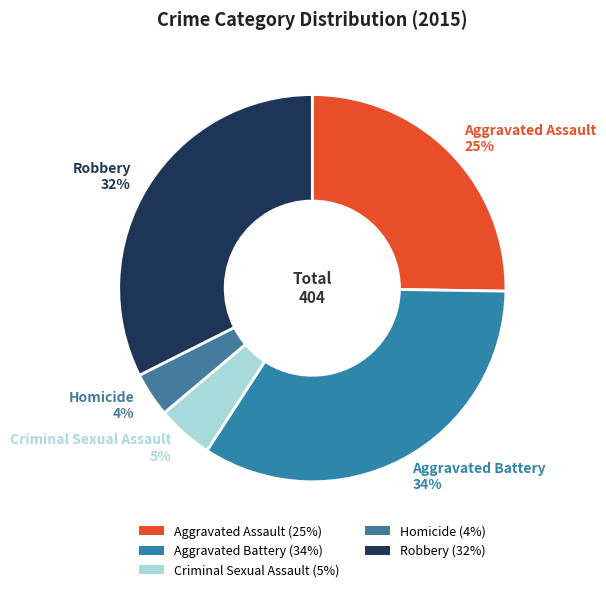

To the nearest percent, what percentage of the pie is Aggravated Battery?

34%